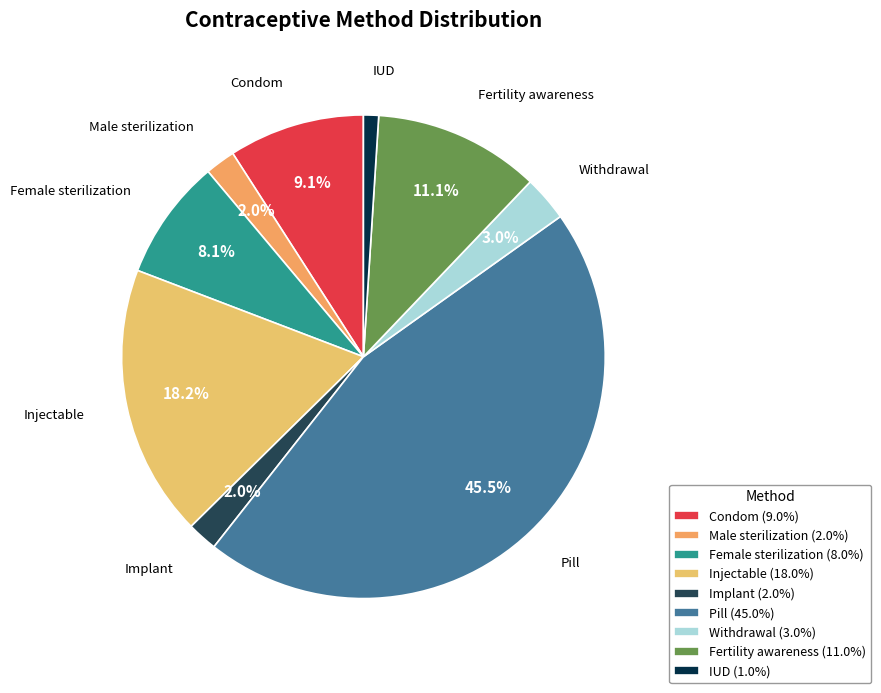

Which has a higher value, Implant or Male sterilization?

Implant